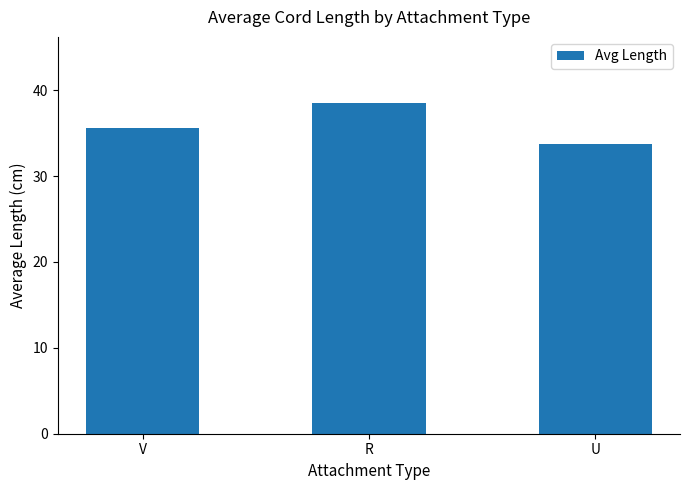

What is the value of the 3rd bar from the left?

33.8